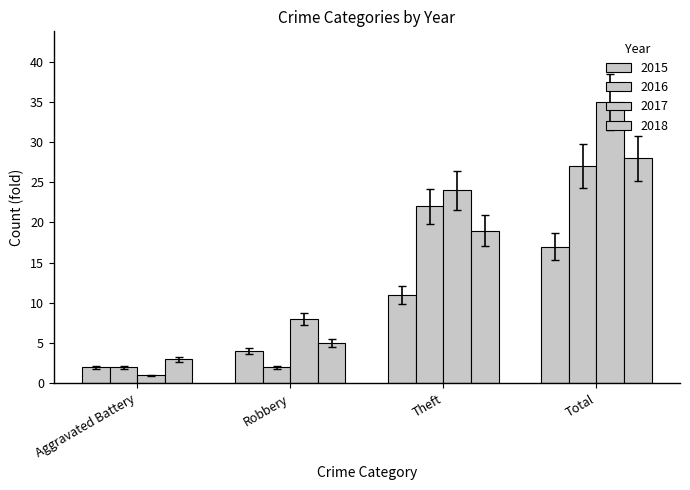

How many data points in 2015 are less than 11?

2